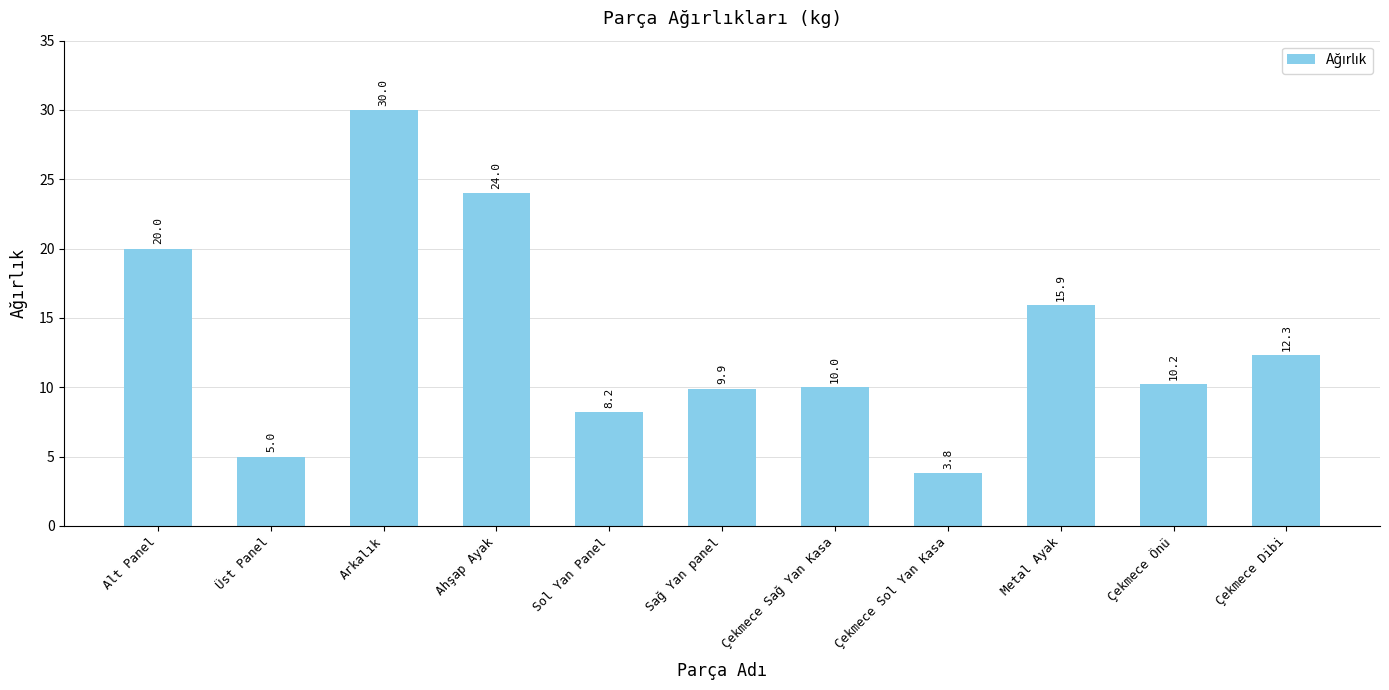

What is the change in value from Çekmece Sol Yan Kasa to Çekmece Dibi?

+8.5